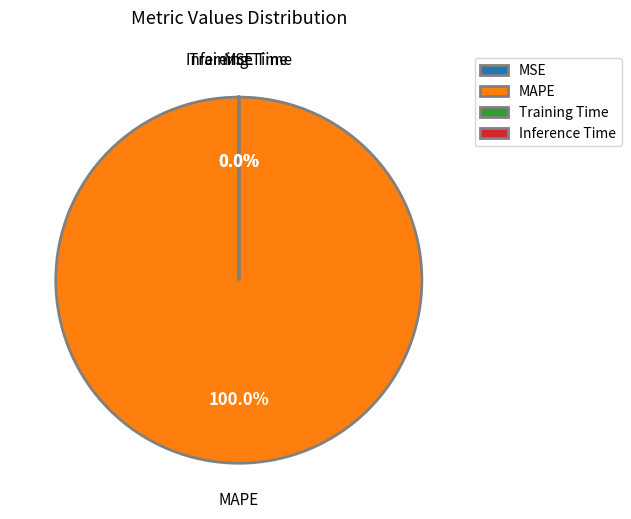

Does any single category account for the majority?

Yes